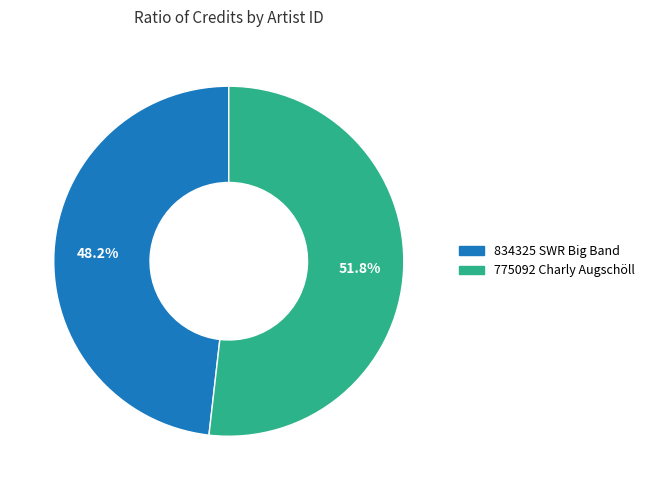

Which slice is the largest?

775092 Charly Augschöll